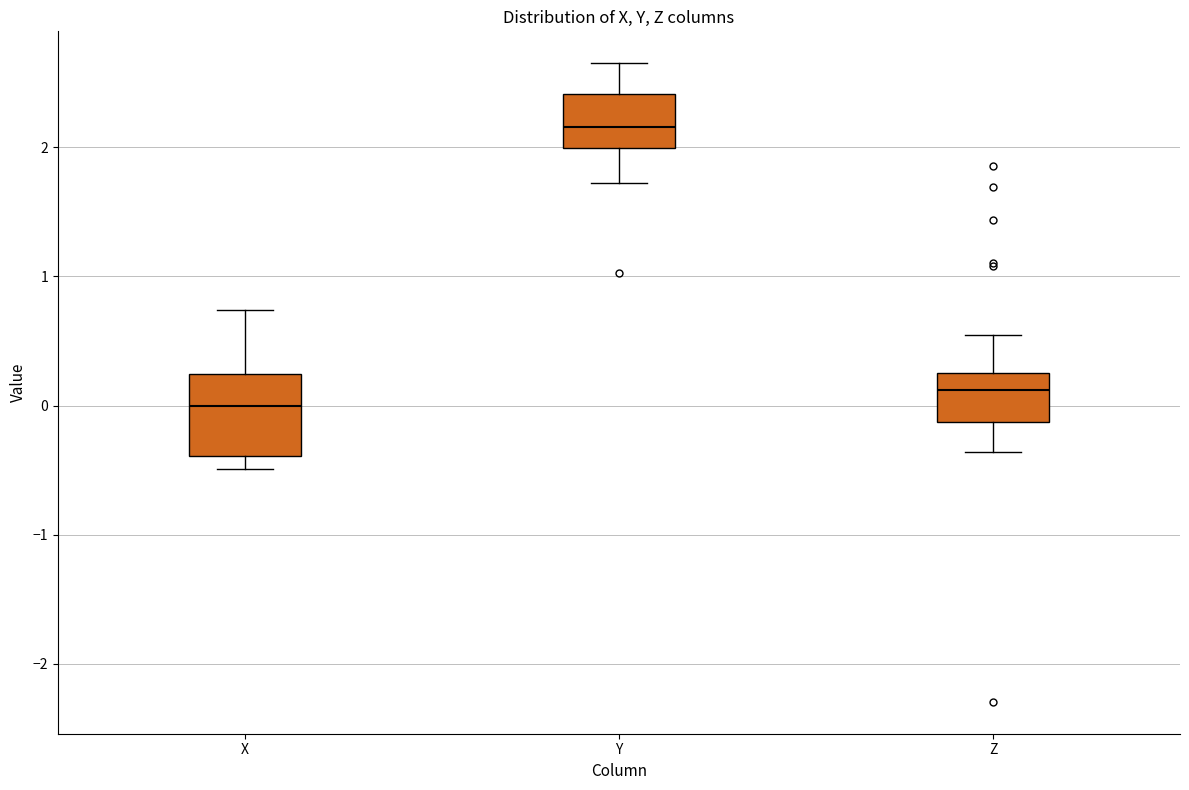

Reading left to right, read every box against the y-axis: the position of its median line, the range the box covers, and the ends of its whiskers. The values are not printed on the chart, so give them approximately, as read against the axis.

X: median 0.0, box -0.4 to 0.2, whiskers -0.5 to 0.7
Y: median 2.2, box 2.0 to 2.4, whiskers 1.7 to 2.7
Z: median 0.1, box -0.1 to 0.3, whiskers -0.4 to 0.5